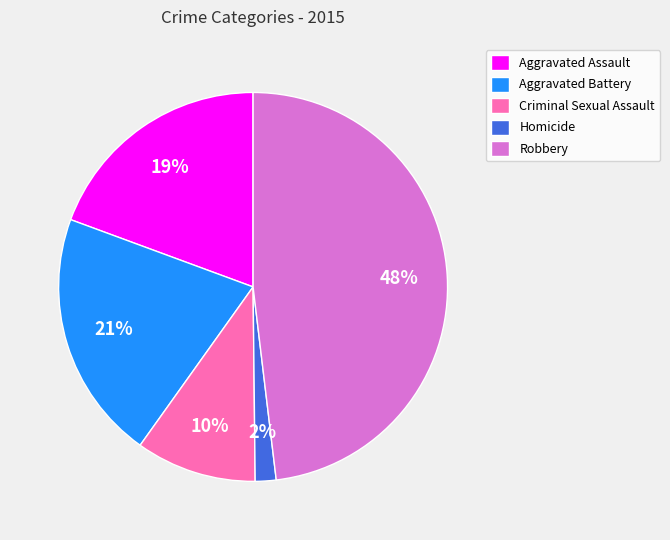

Count the number of slices in the pie.

5